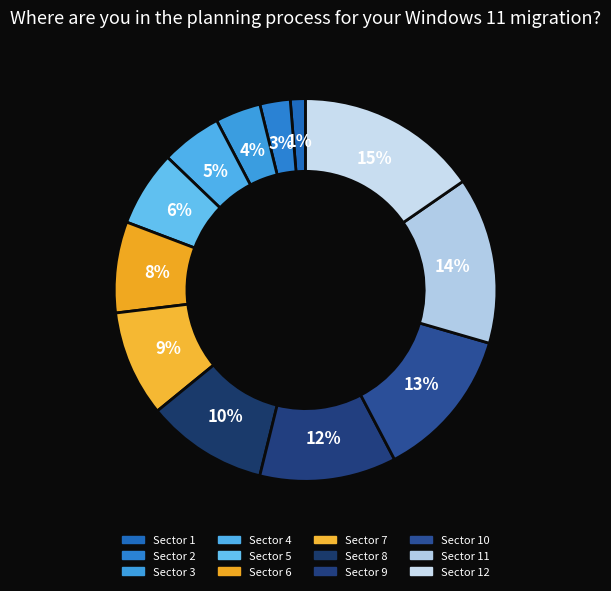

What is the largest slice in the pie chart?

Sector 12